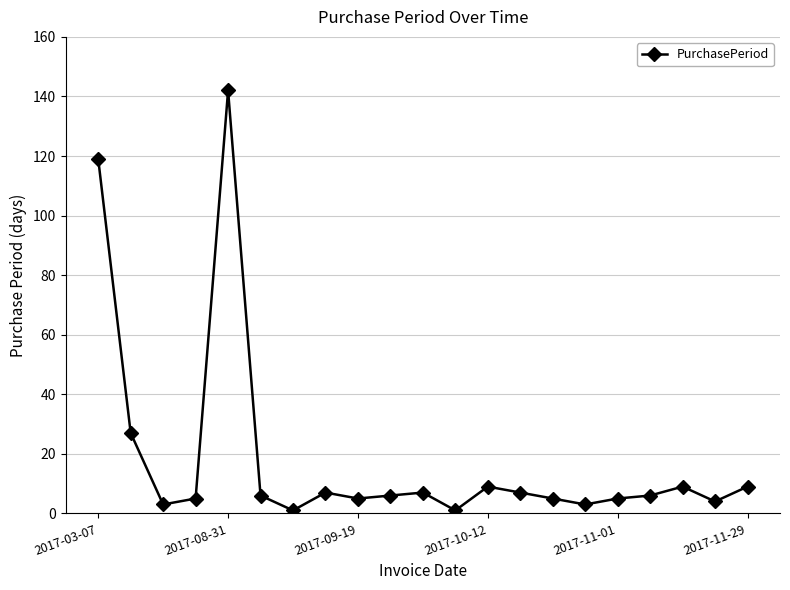

True or false: the data has more than 1 interior local peaks.

True